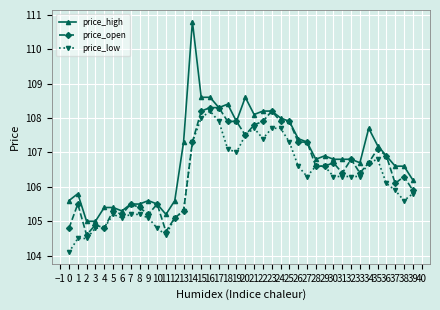

List the series in order of their peak value, highest first.

price_high, price_open, price_low